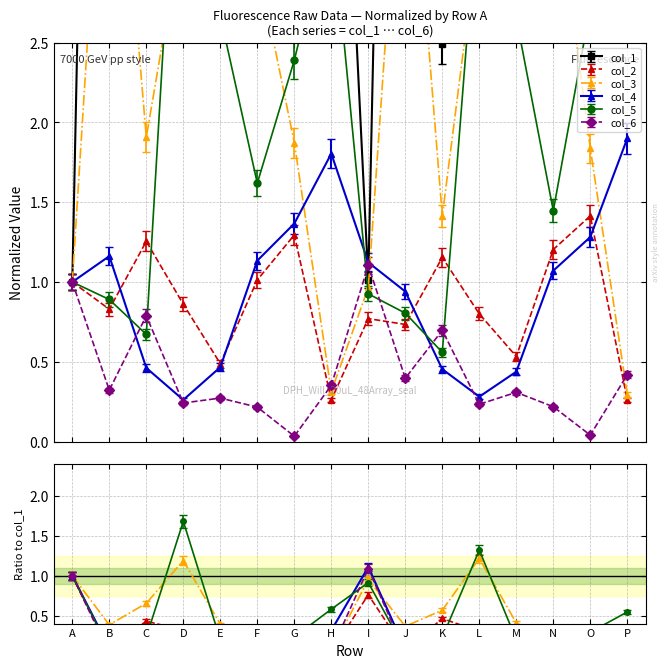

List the series in order of their peak value, highest first.

col_1, col_3, col_5, col_4, col_2, col_6